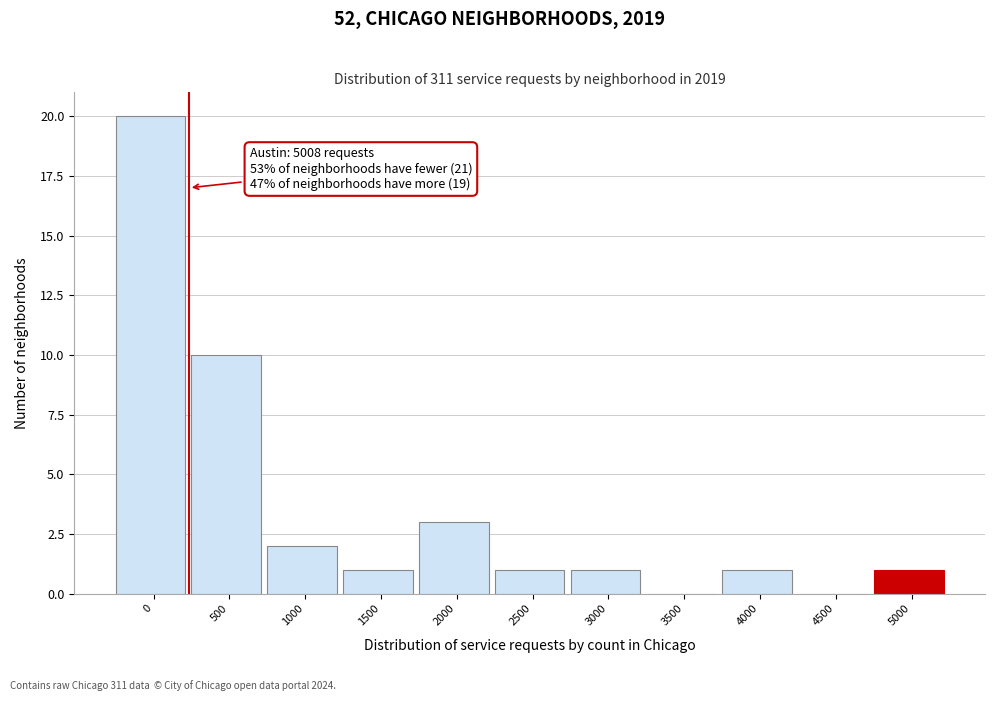

Reading right to left, transcribe all the data shown in this chart.

5000=1	4500=0	4000=1	3500=0	3000=1	2500=1	2000=3	1500=1	1000=2	500=10	0=20